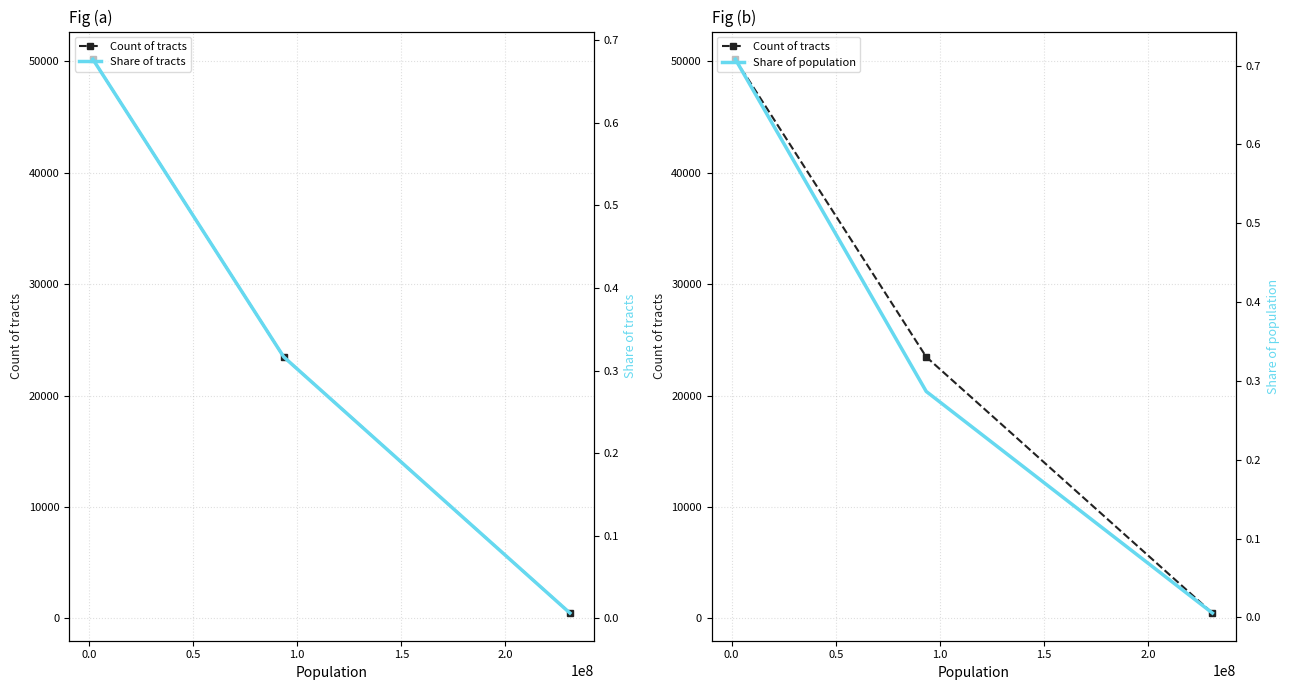

What are all the series names shown in the legend?

Count of tracts, Share of tracts, Share of population